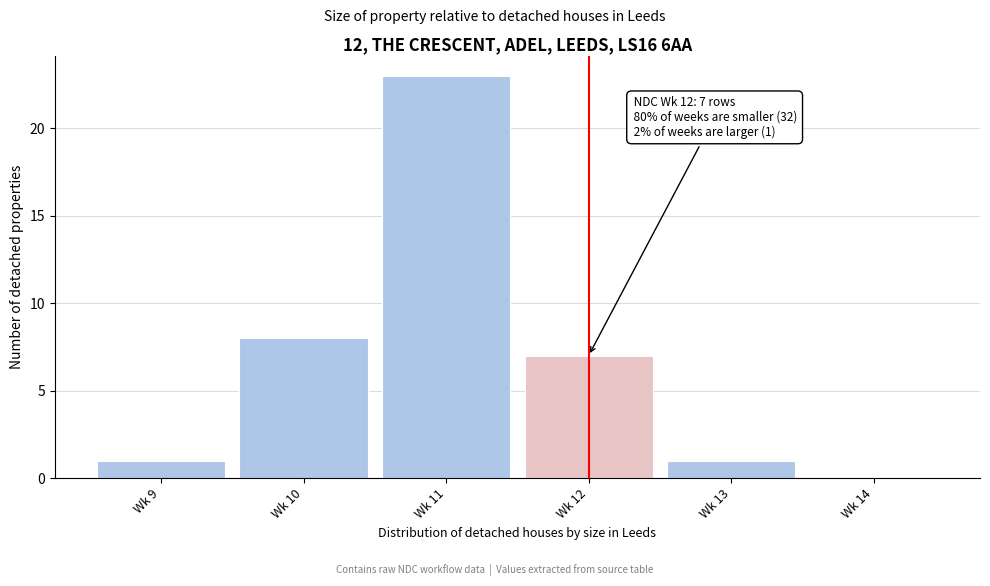

Reading left to right, what are all the values shown in this chart?

Wk 9=1	Wk 10=8	Wk 11=23	Wk 12=7	Wk 13=1	Wk 14=0